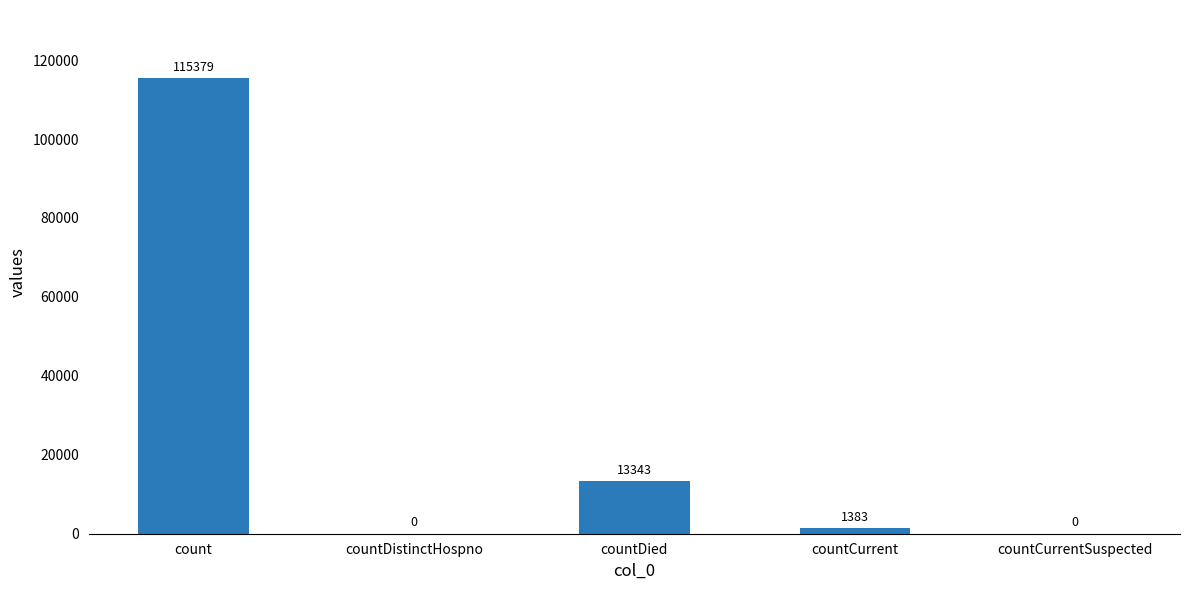

True or false: the data shows 115379 at count.

True